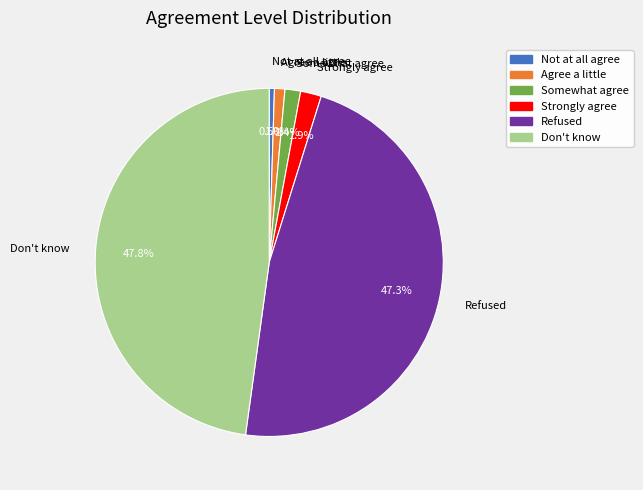

To the nearest percent, what is the difference between the largest and smallest slice percentages?

47%